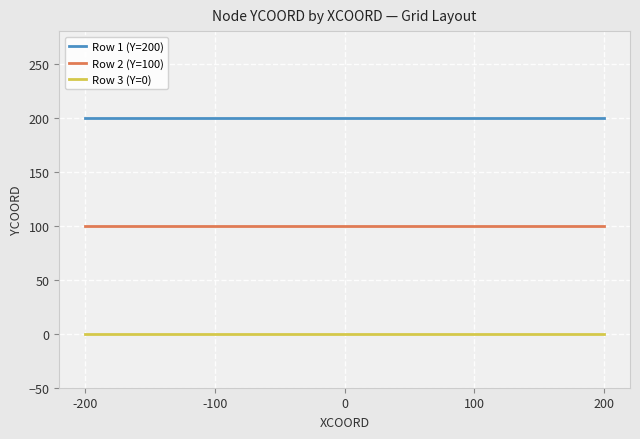

Rank the series by their average value, from highest to lowest.

Row 1 (Y=200), Row 2 (Y=100), Row 3 (Y=0)